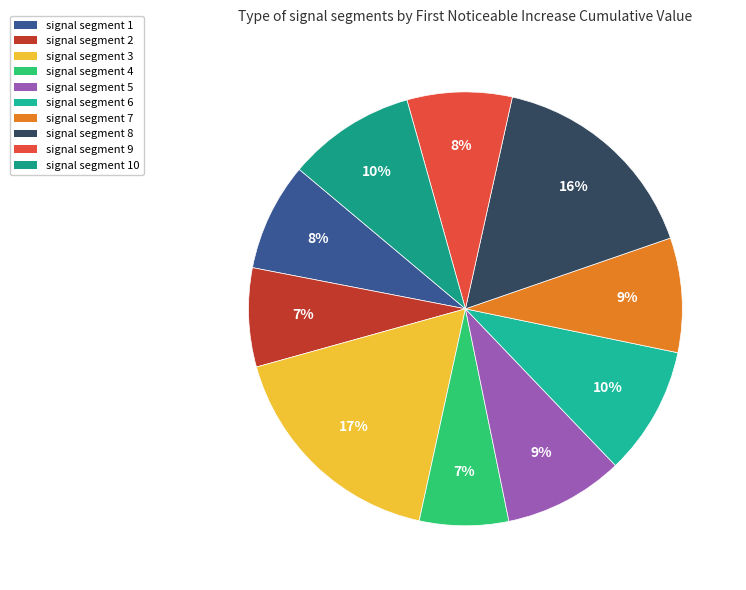

Does any single category account for the majority?

No